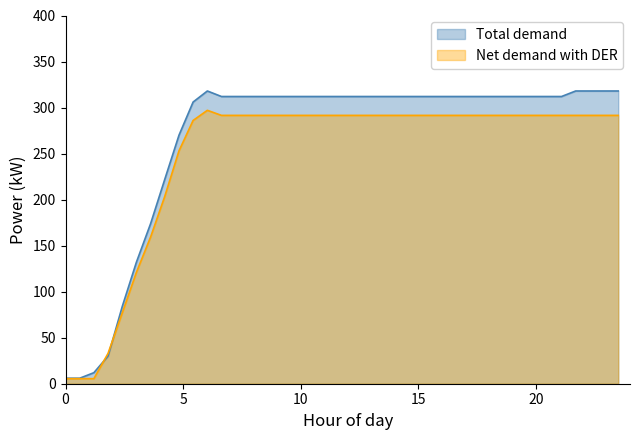

Which series has the largest total across all categories?

Total demand